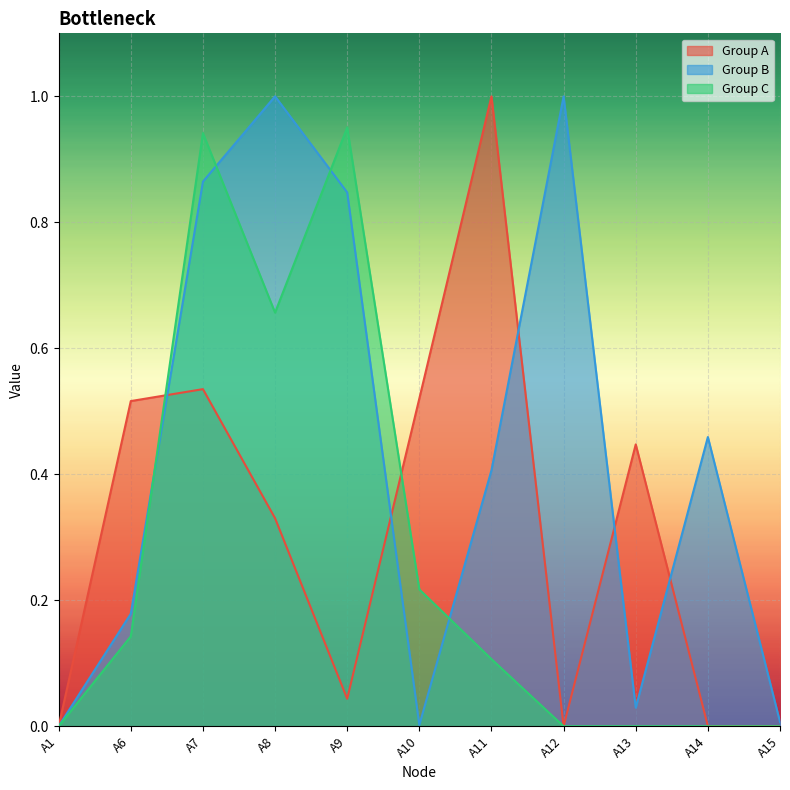

Which series has the largest total across all categories?

Group B